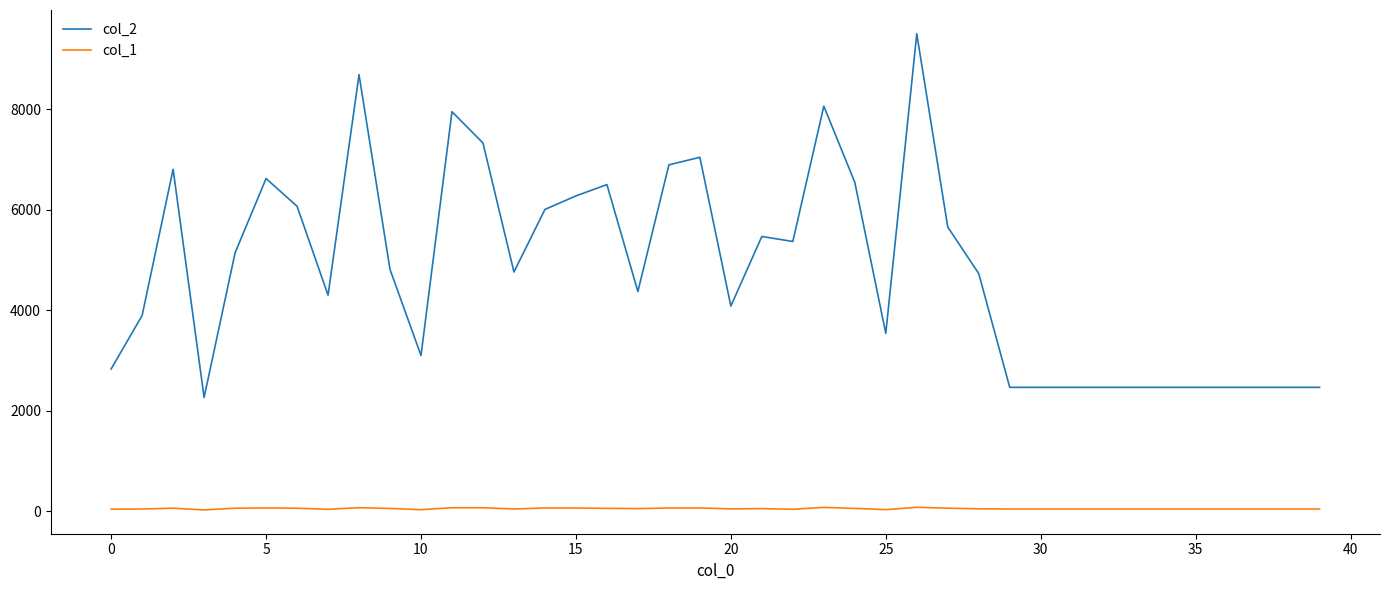

What is the lowest value of the col_2 series?

2263